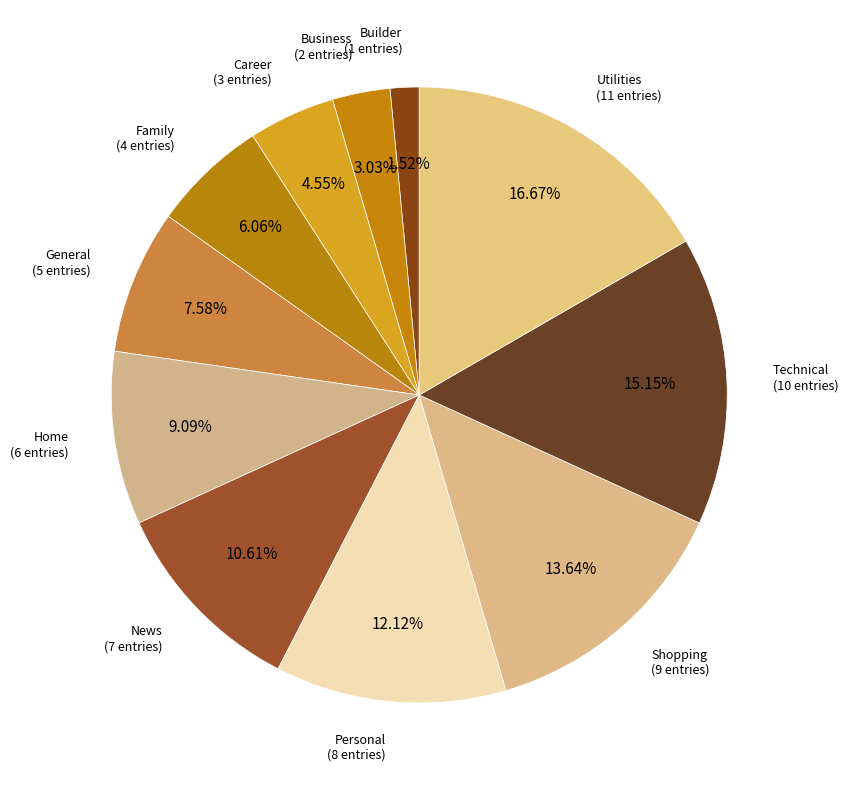

Which slice is the largest?

Utilities